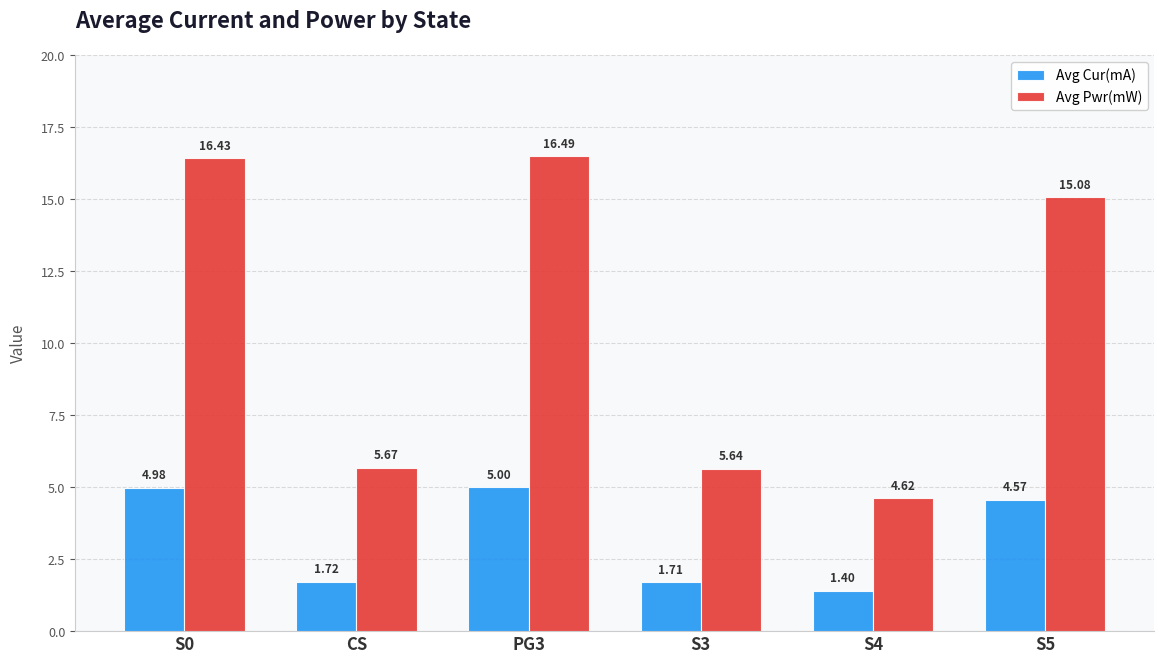

At which label does Avg Pwr(mW) reach its peak?

PG3